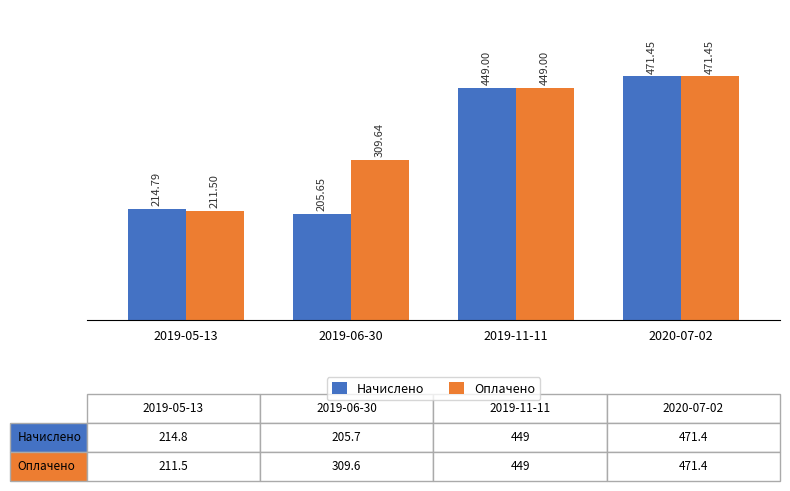

List the series in order of their overall mean, lowest first.

Начислено, Оплачено